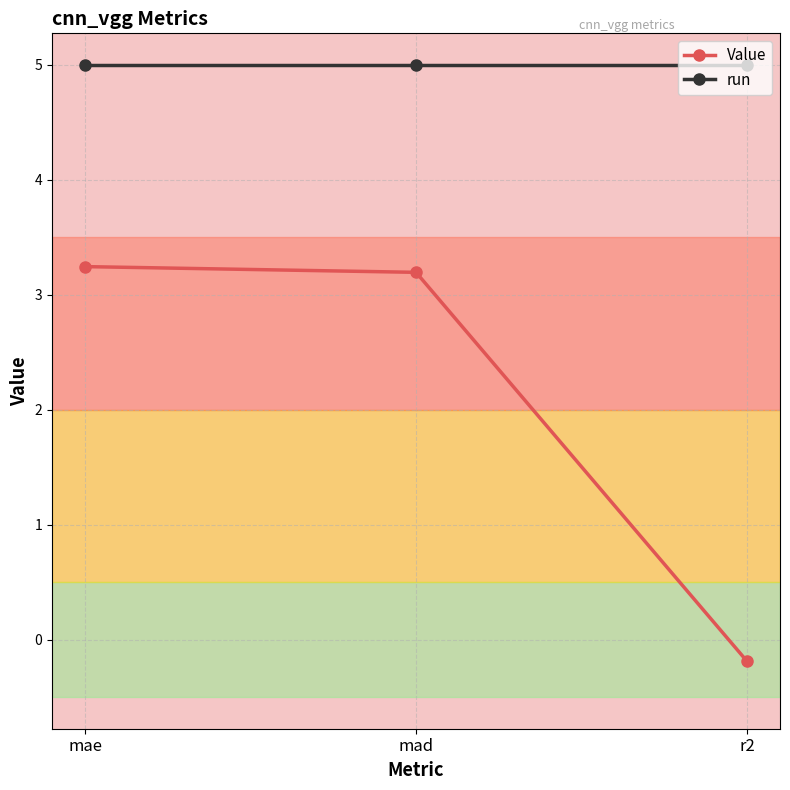

How many data points does each series have?

3